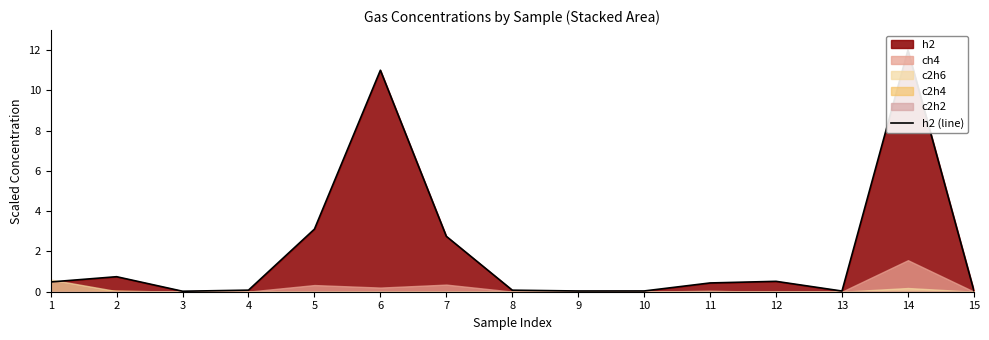

At which category does the chart reach its minimum across all series?

3